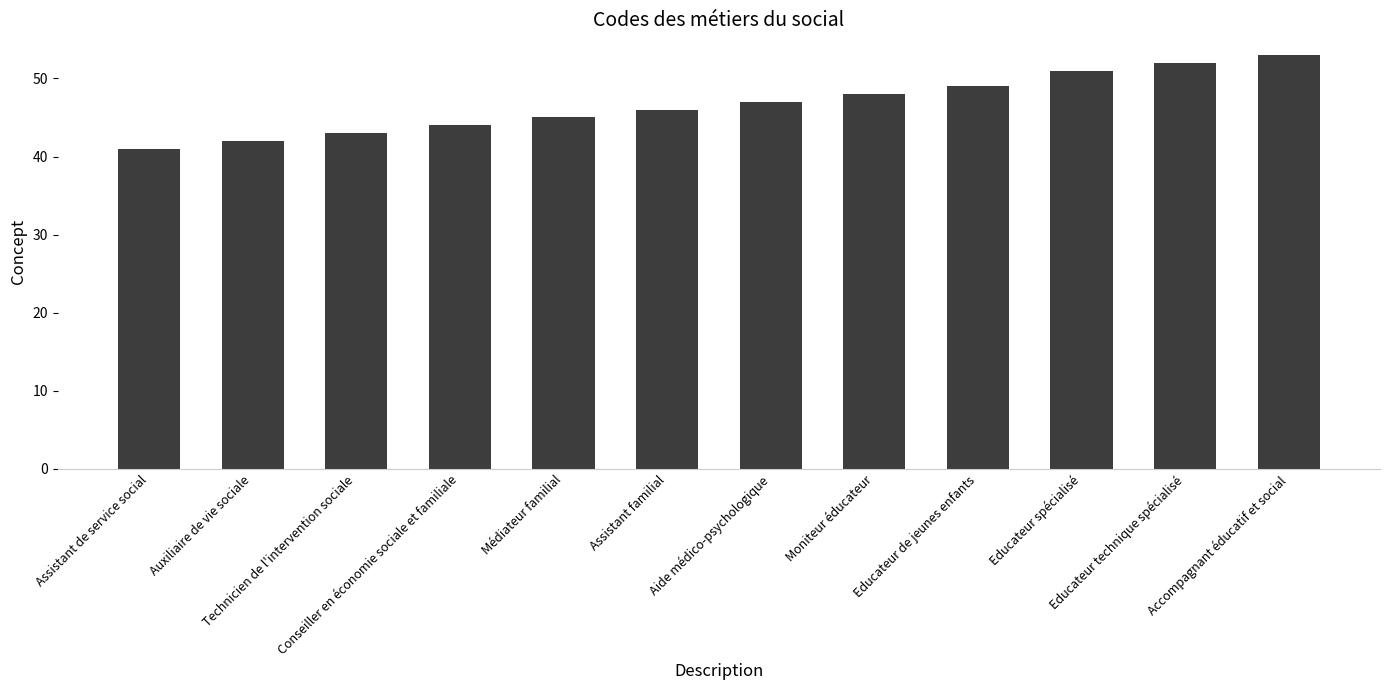

What is the difference between the maximum and minimum values?

12